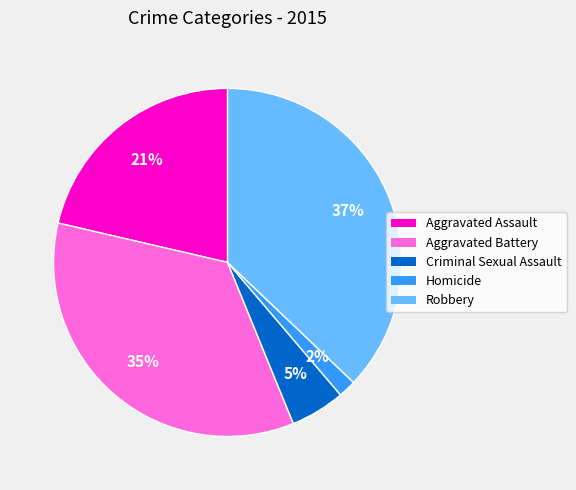

How many segments does this pie chart have?

5